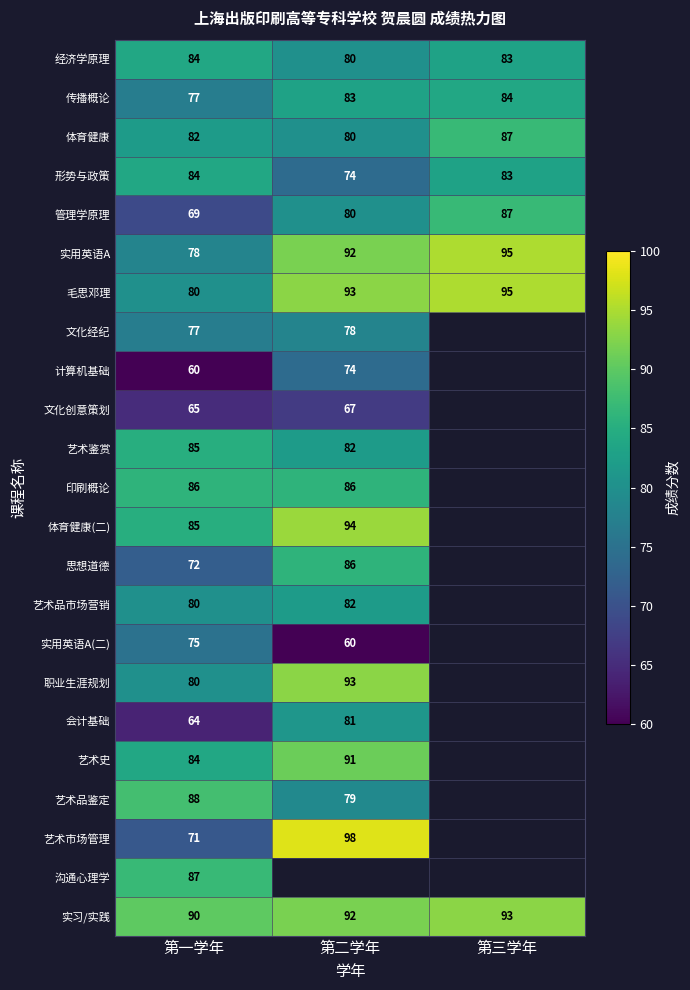

What is the spread (max minus min) of values at 第一学年?

30